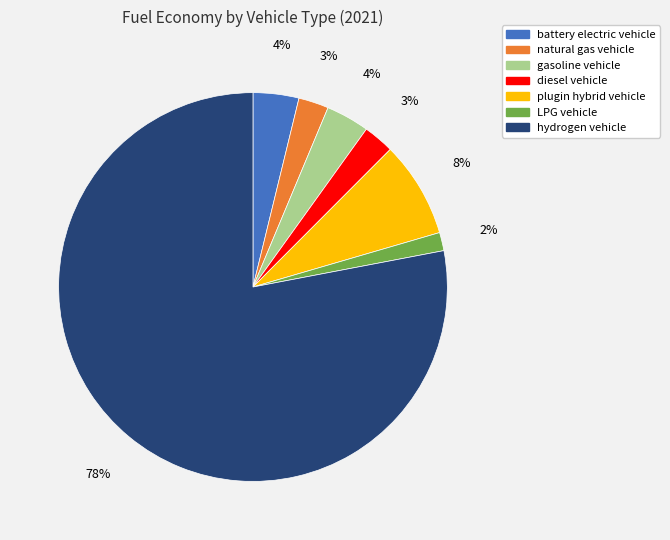

Count the number of slices in the pie.

7